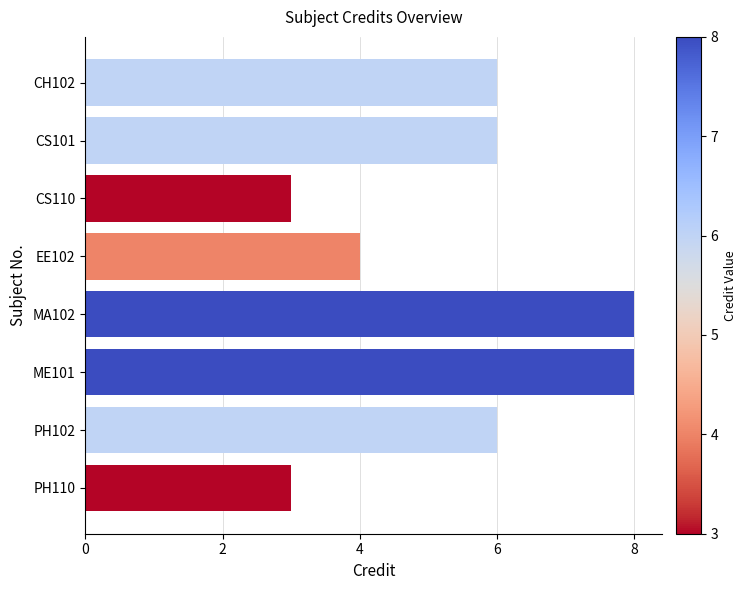

Approximately how many times larger is the value at CH102 compared to CS110?

2.0